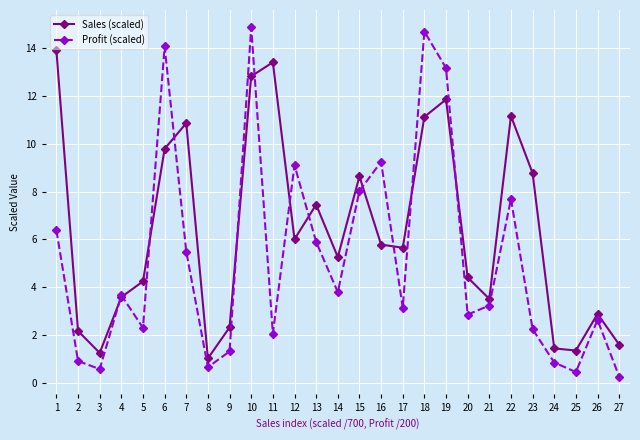

True or false: Sales (scaled) has a value of 3.5 at 21.

True